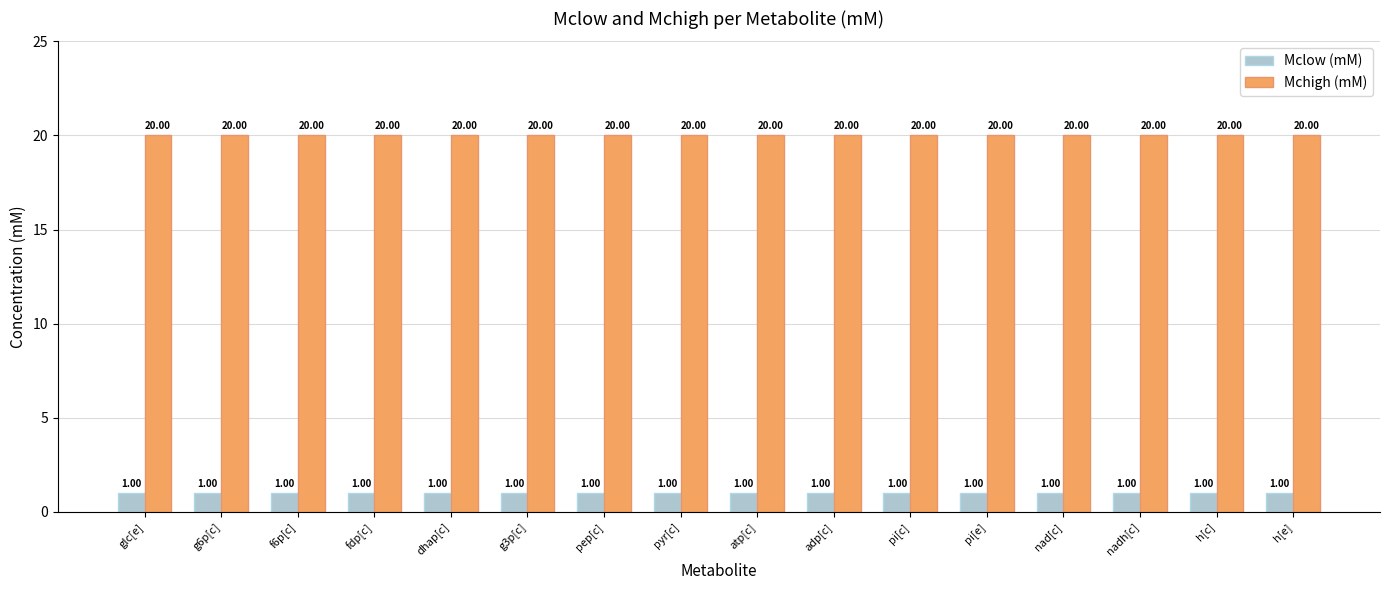

What is the average value of the Mchigh (mM) series?

20